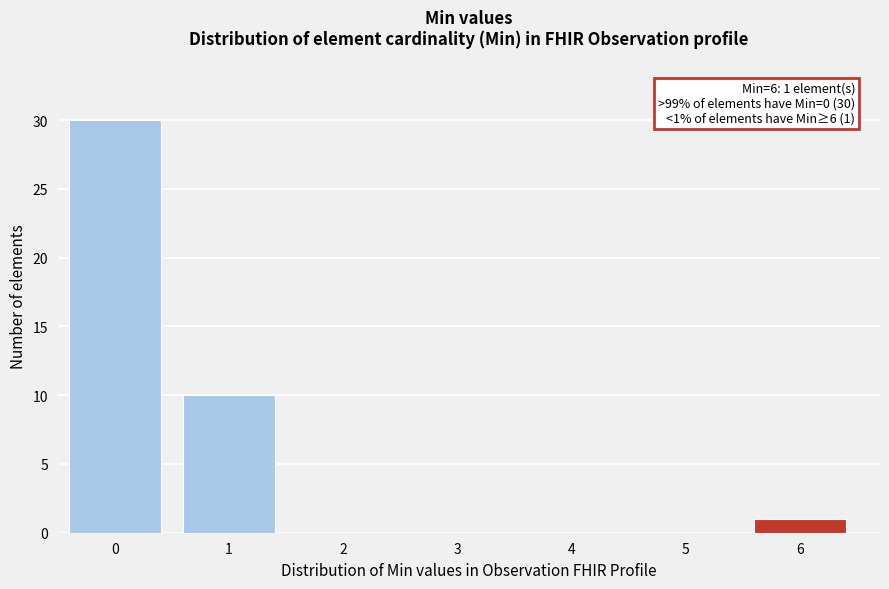

Reading right to left, what are all the values shown in this chart?

6=1	5=0	4=0	3=0	2=0	1=10	0=30